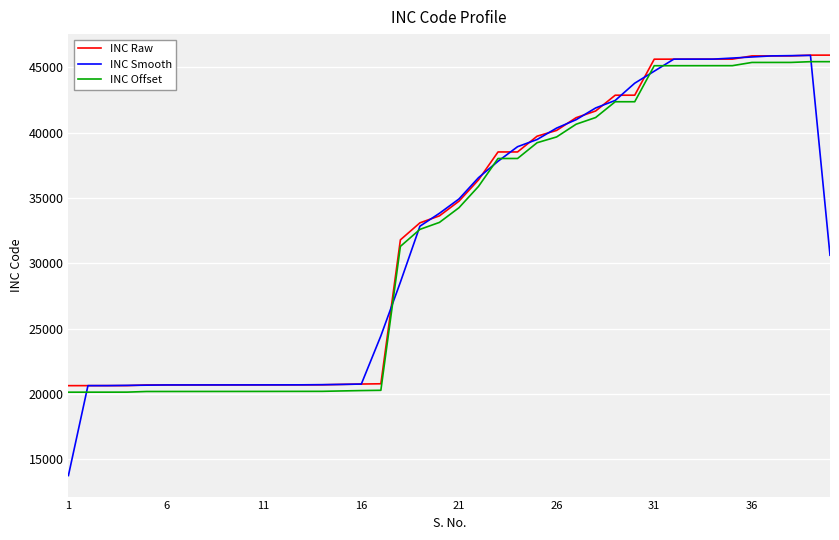

What is the maximum value for INC Smooth?

45911.3